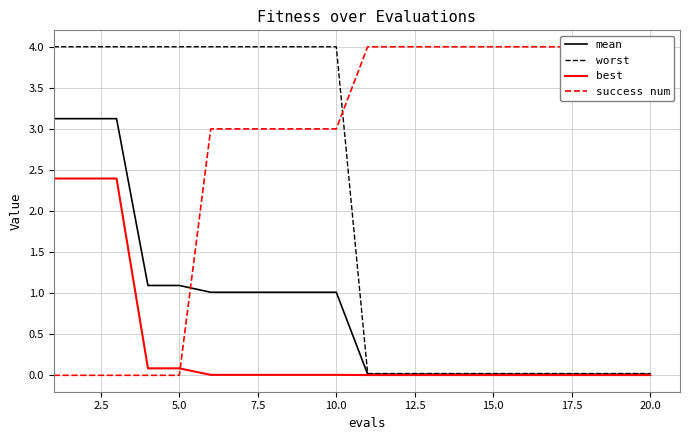

Is it true that best equals 0.1 at 5.0?

True